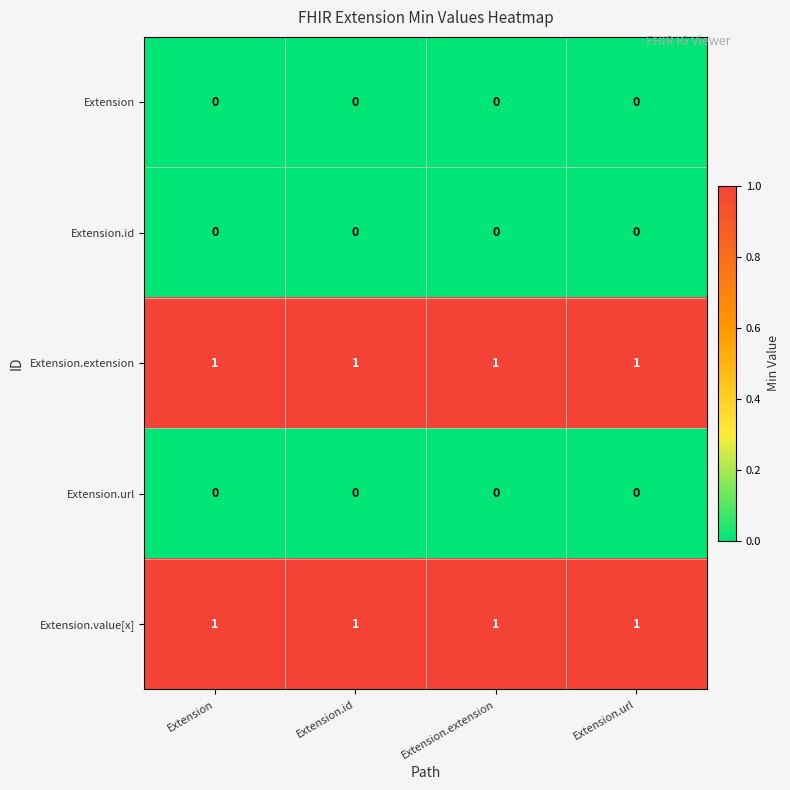

True or false: Extension.id has a value of 0 at Extension.url.

True